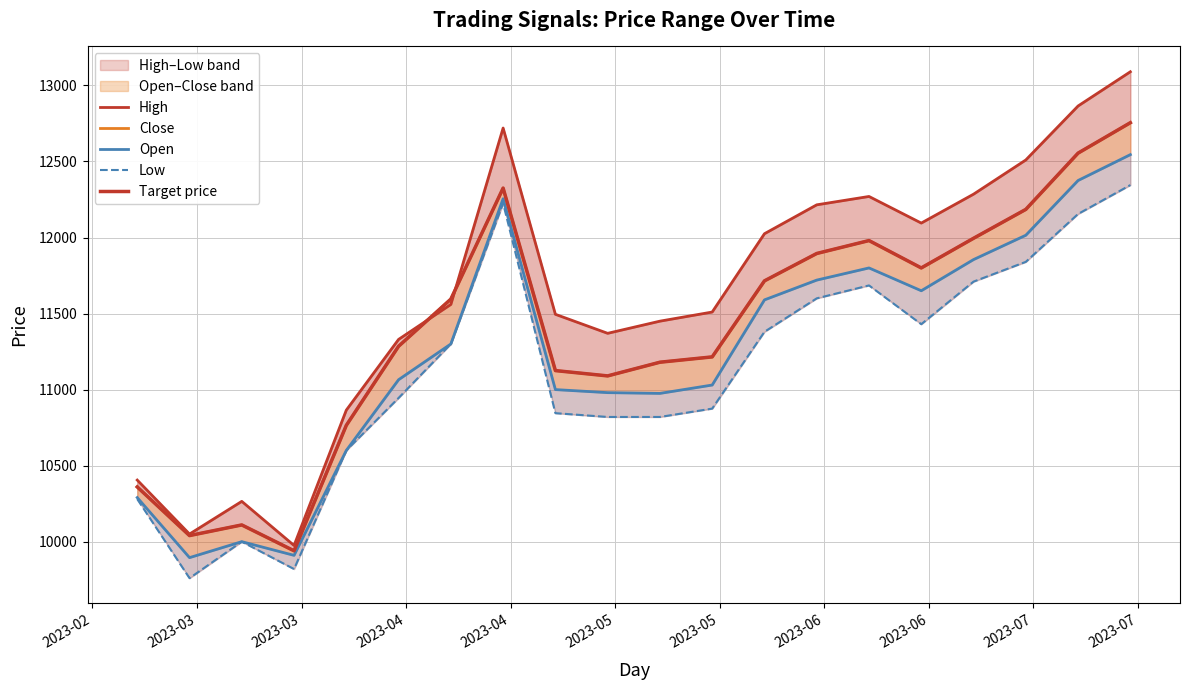

Does the chart have visible grid lines?

Yes